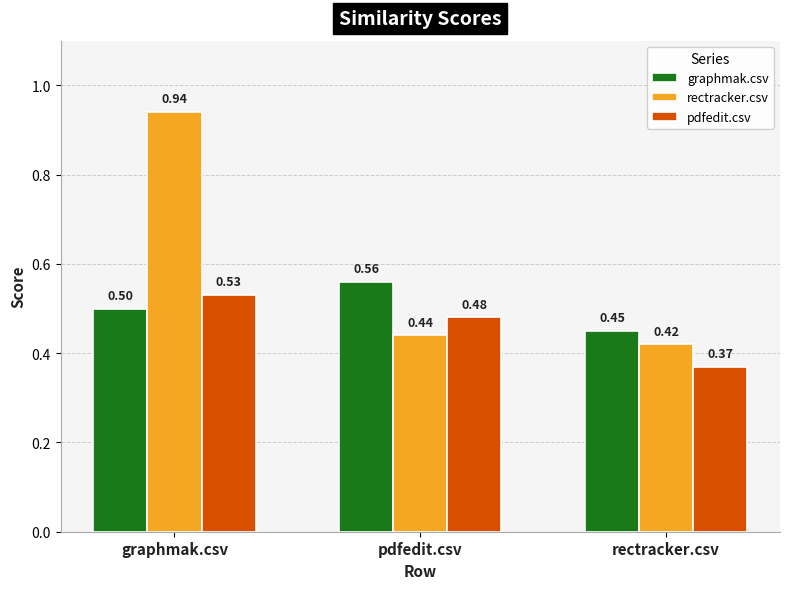

List the series in order of their overall mean, lowest first.

pdfedit.csv, graphmak.csv, rectracker.csv